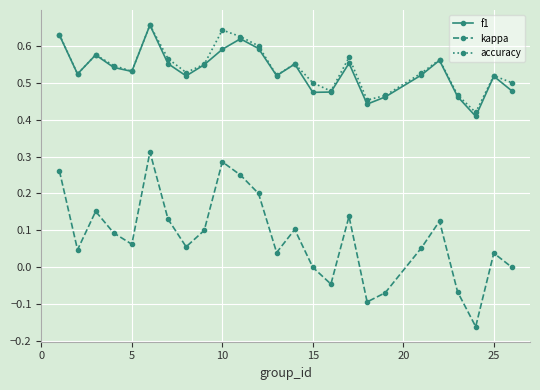

In f1, how many points are higher than both neighbors (excluding endpoints)?

7